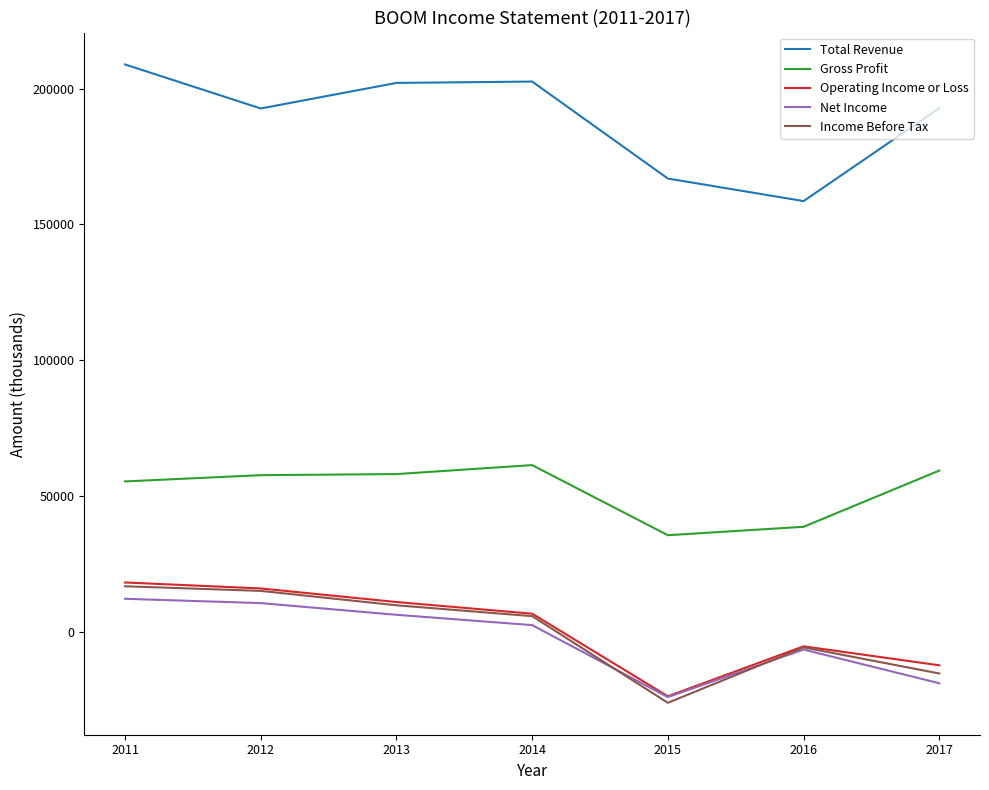

Which category has the highest value across all series?

2011